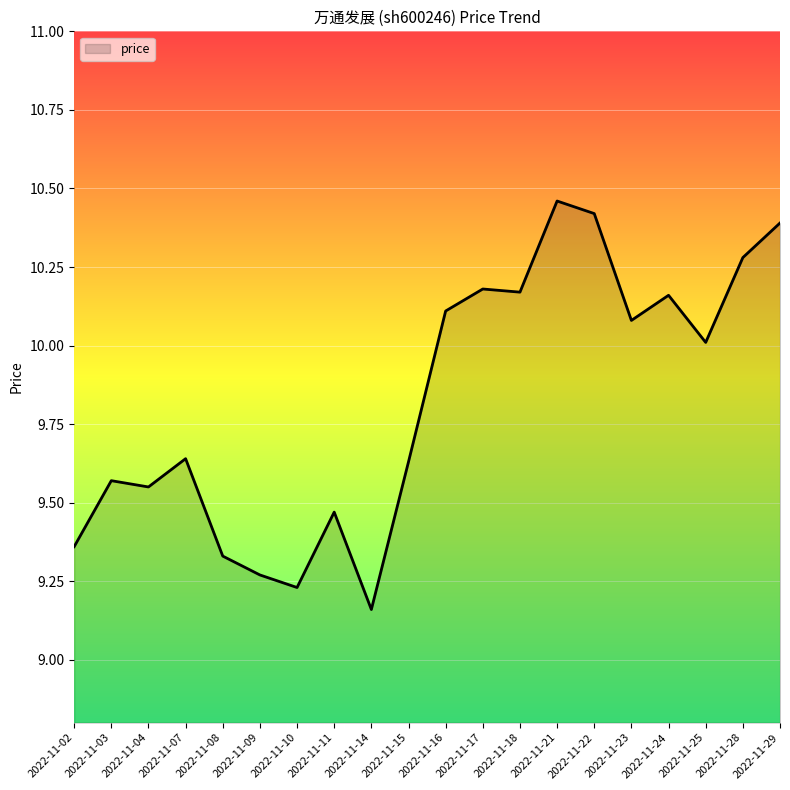

Where is the data nearest to the value 9?

2022-11-14